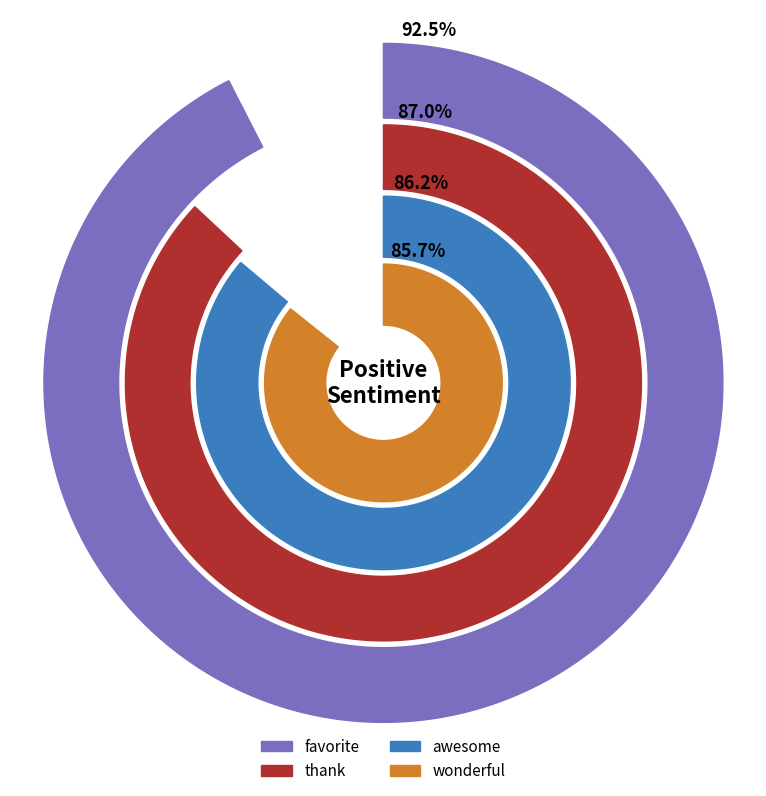

Does any single category account for the majority?

No